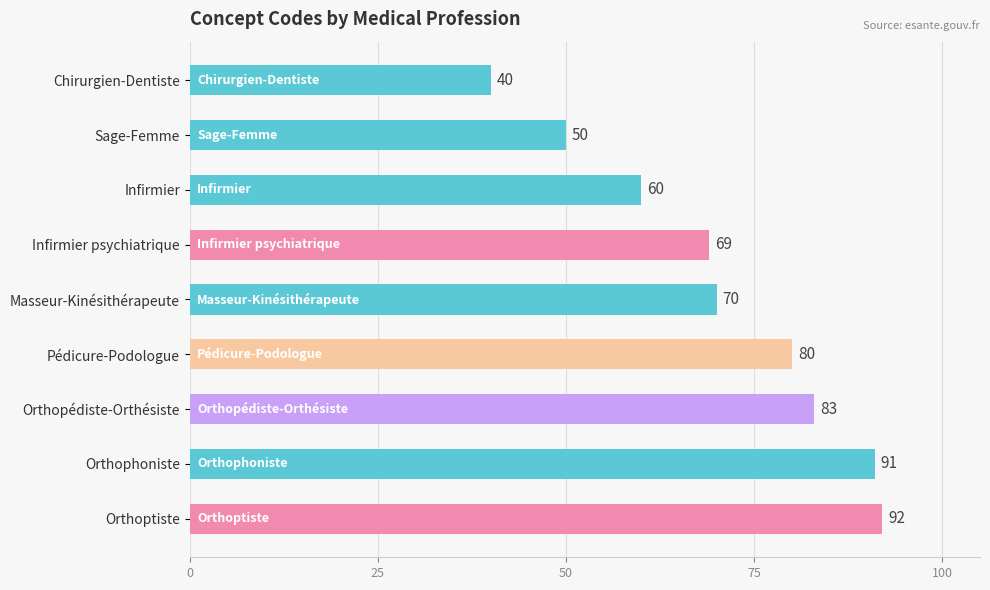

Is it true that the value at Pédicure-Podologue is 55?

False